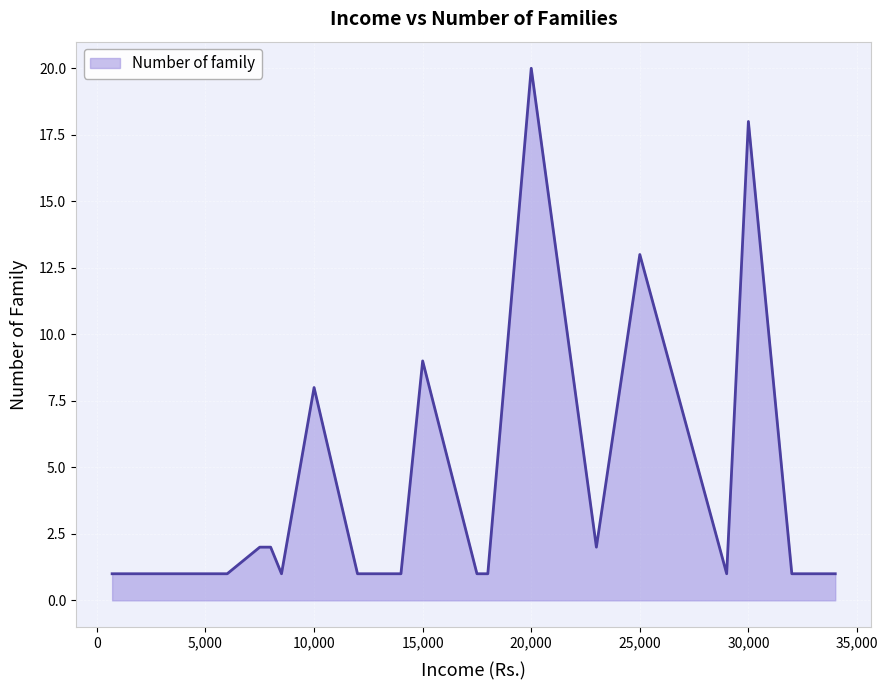

What is the maximum value shown in the chart?

20